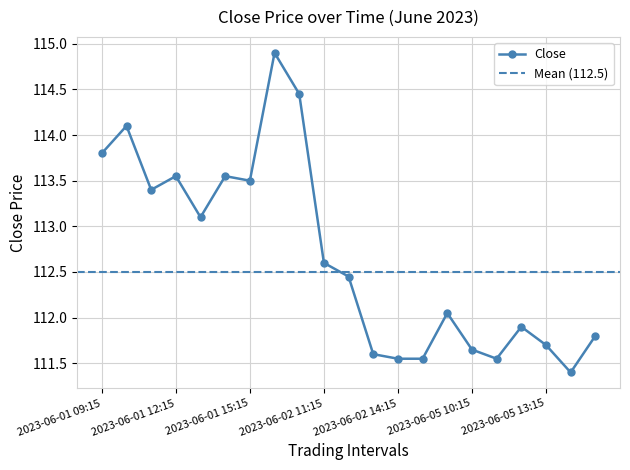

What is the sum of all values?

2366.2